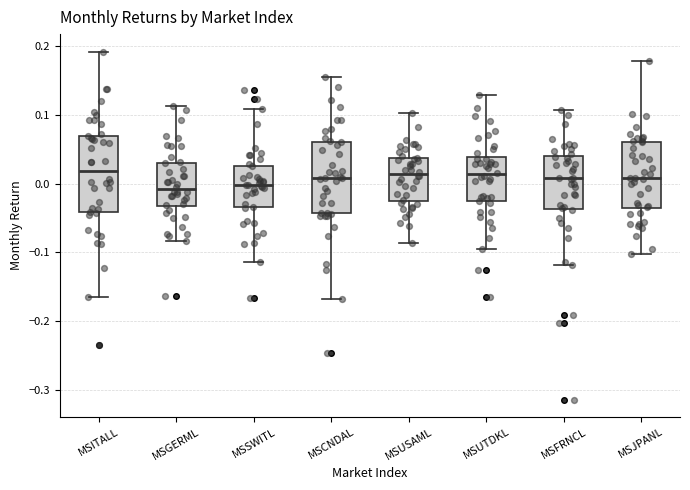

Reading left to right, transcribe this box plot: for each box, give where its median line is, the range the box spans, and where its two whiskers end, as read against the y-axis. The values are not printed on the chart, so give them approximately, as read against the axis.

MSITALL: median 0.02, box -0.04 to 0.07, whiskers -0.16 to 0.19
MSGERML: median -0.01, box -0.03 to 0.03, whiskers -0.08 to 0.11
MSSWITL: median 0.00, box -0.03 to 0.03, whiskers -0.11 to 0.11
MSCNDAL: median 0.01, box -0.04 to 0.06, whiskers -0.17 to 0.15
MSUSAML: median 0.01, box -0.03 to 0.04, whiskers -0.09 to 0.10
MSUTDKL: median 0.01, box -0.03 to 0.04, whiskers -0.09 to 0.13
MSFRNCL: median 0.01, box -0.04 to 0.04, whiskers -0.12 to 0.11
MSJPANL: median 0.01, box -0.04 to 0.06, whiskers -0.10 to 0.18